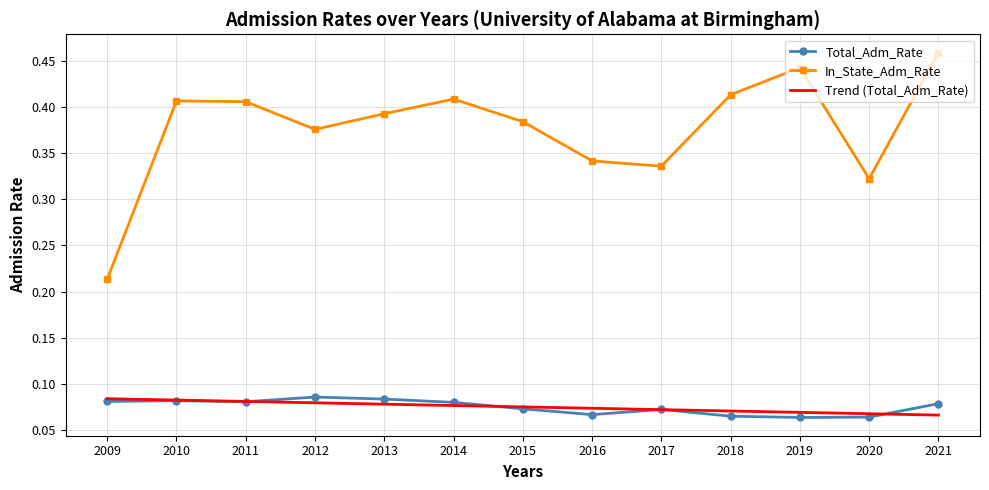

True or false: Total_Adm_Rate has a value of 0.0 at 2021.

False